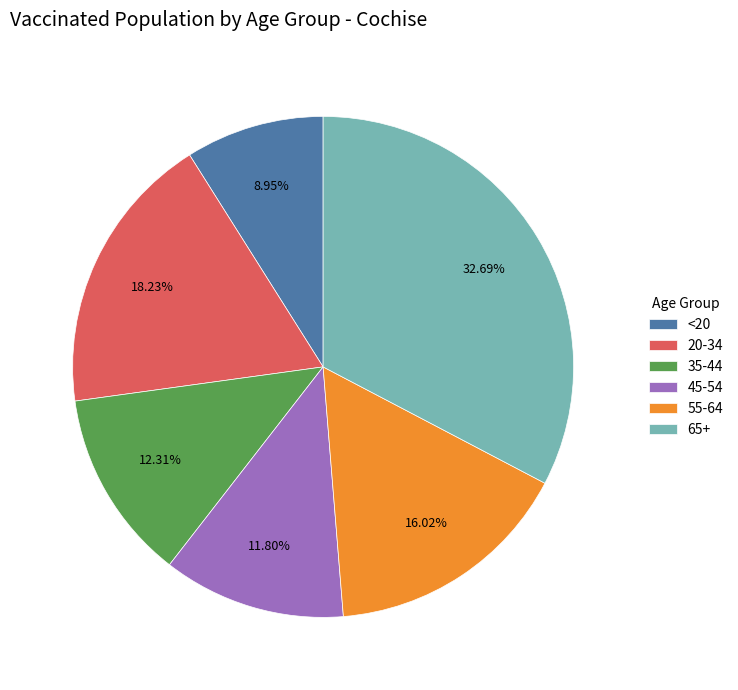

How many segments does this pie chart have?

6